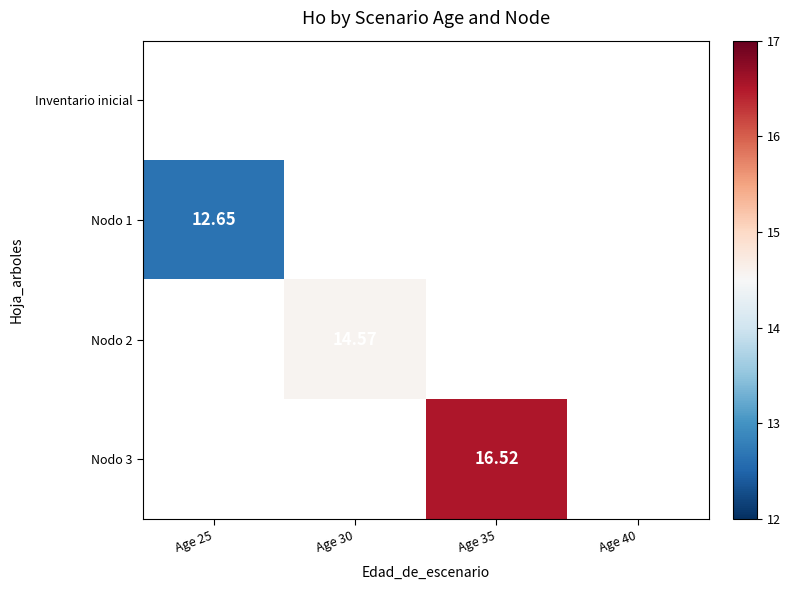

Is the value of Nodo 2 at Age 30 greater than the value of Nodo 3 at Age 35?

No